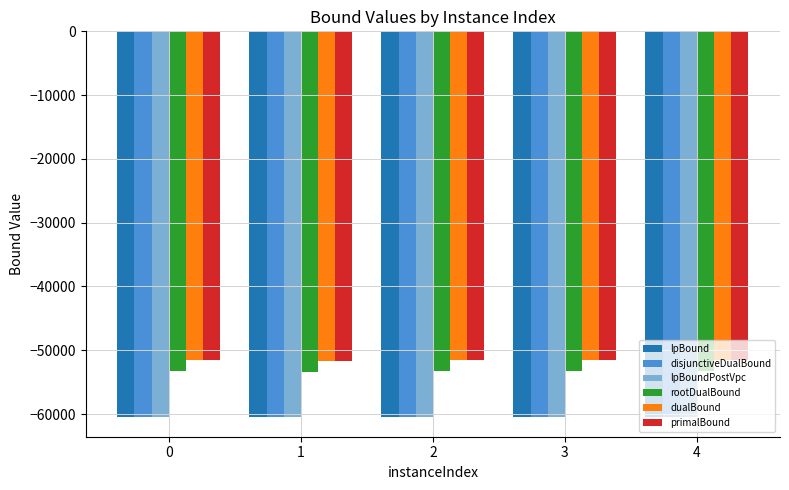

Is the value of rootDualBound at 4 greater than the value of lpBoundPostVpc at 1?

Yes